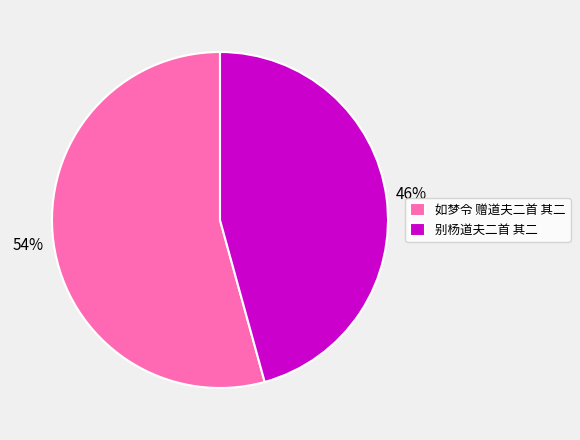

To the nearest percent, what is the average slice percentage?

50%